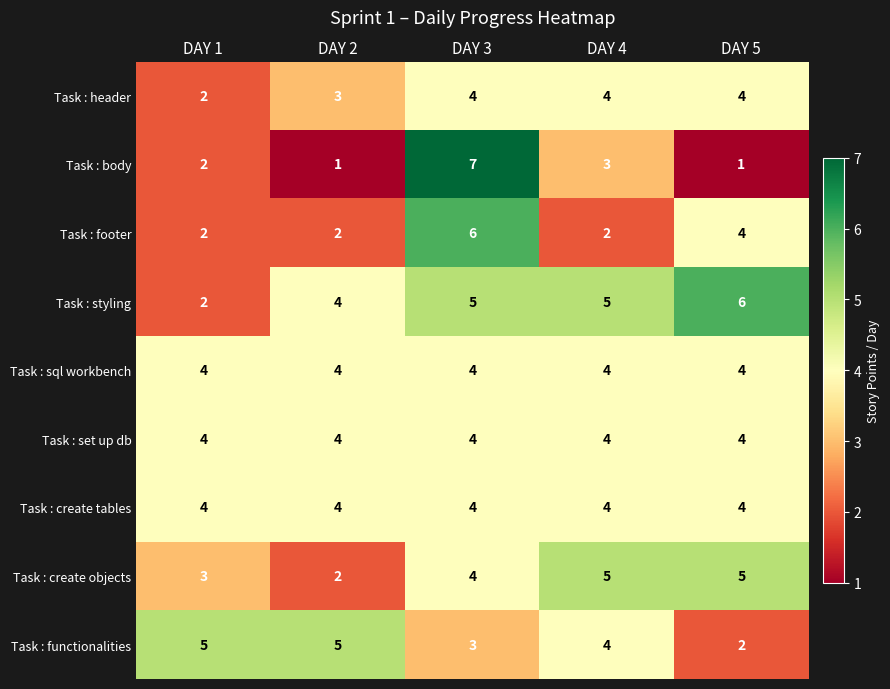

What is the sum of all Task : create objects values?

19